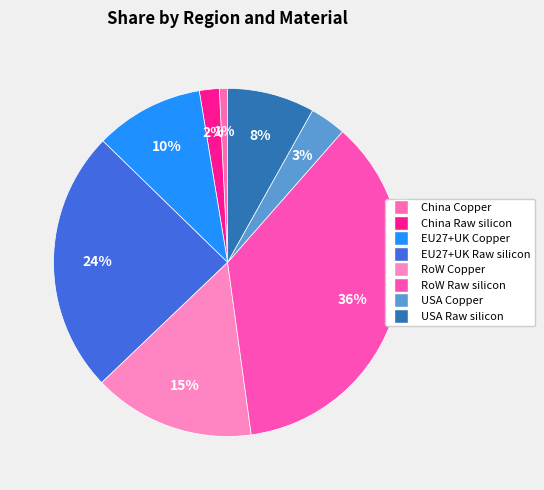

True or false: RoW Copper accounts for 15% of the total.

True